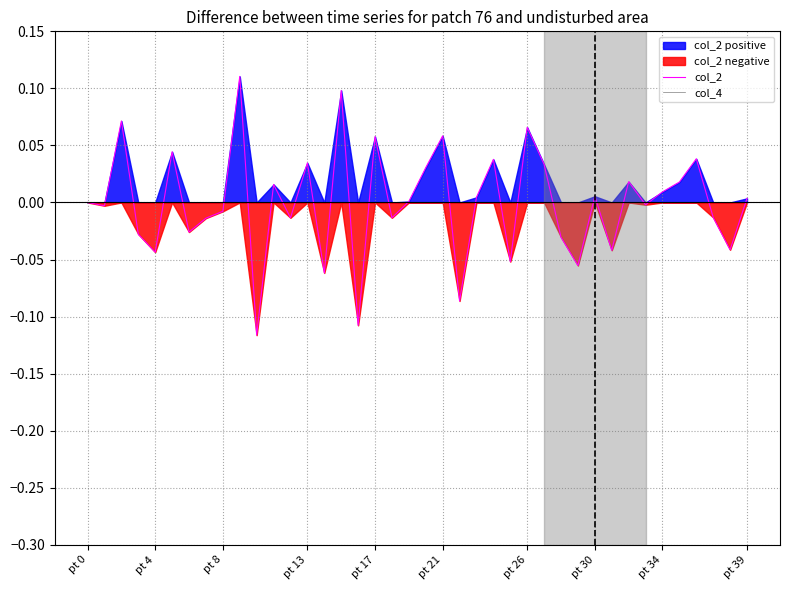

How many values in col_2 are above zero?

20